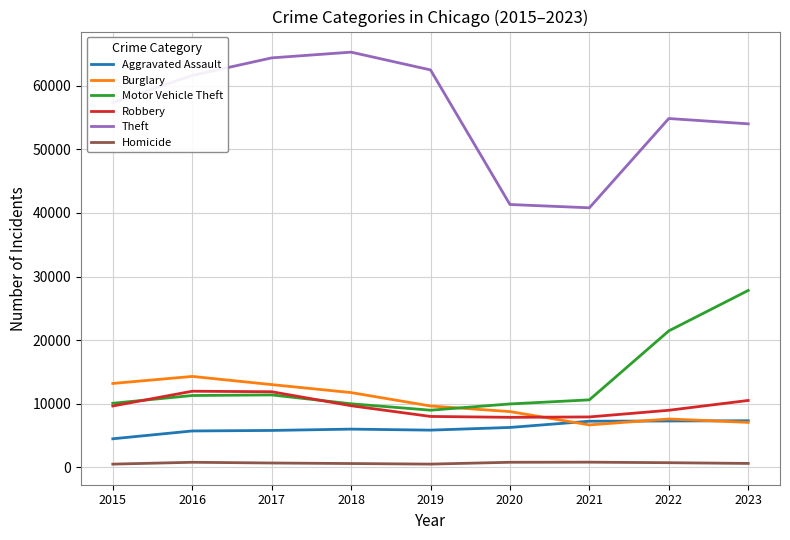

What is the sum of all Motor Vehicle Theft values?

121520